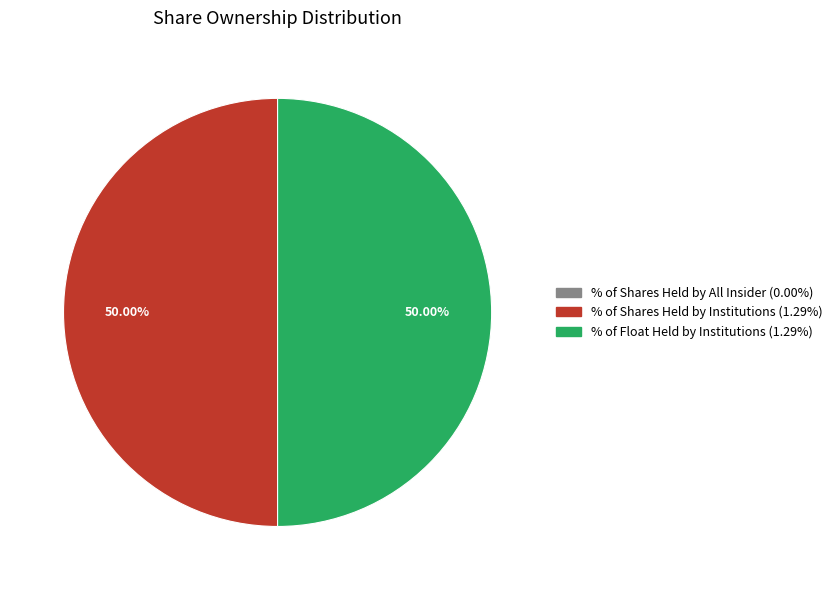

Does any single category account for the majority?

No